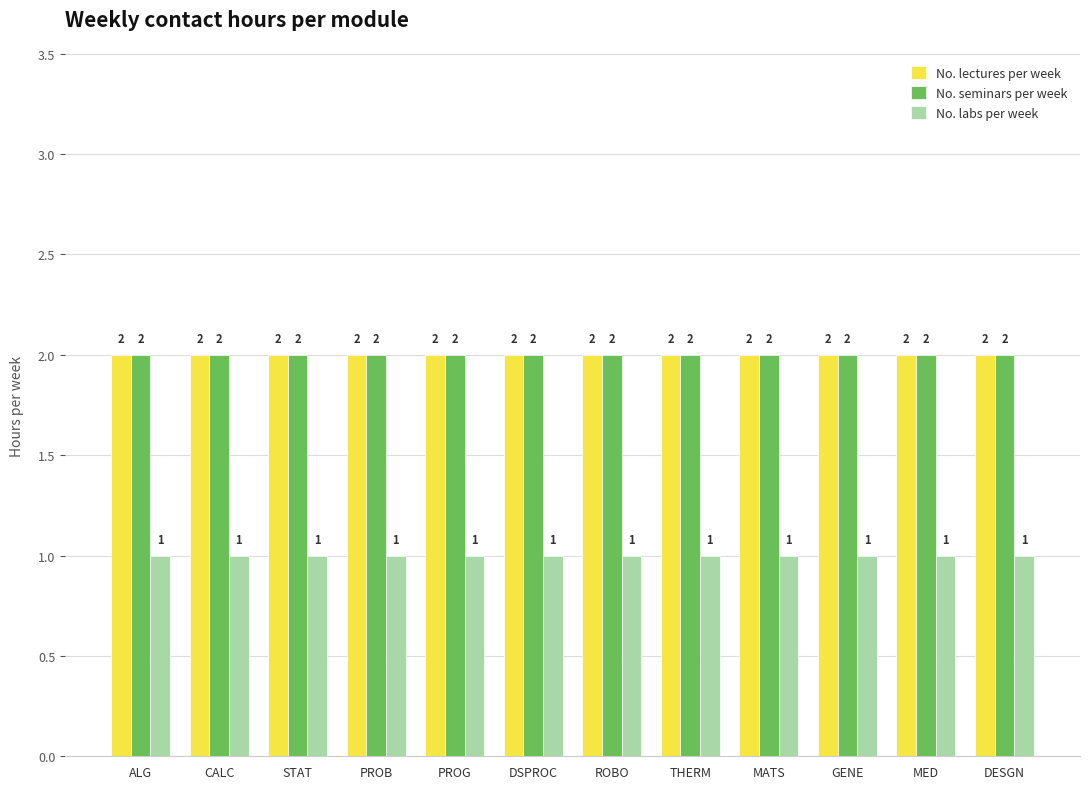

Does the chart contain stacked bars?

No